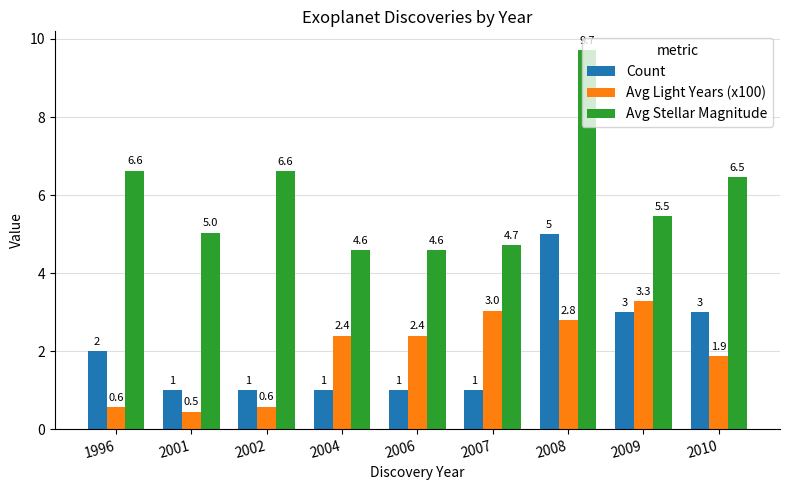

What is the value of the Count bar at the 5th from the left?

1.0